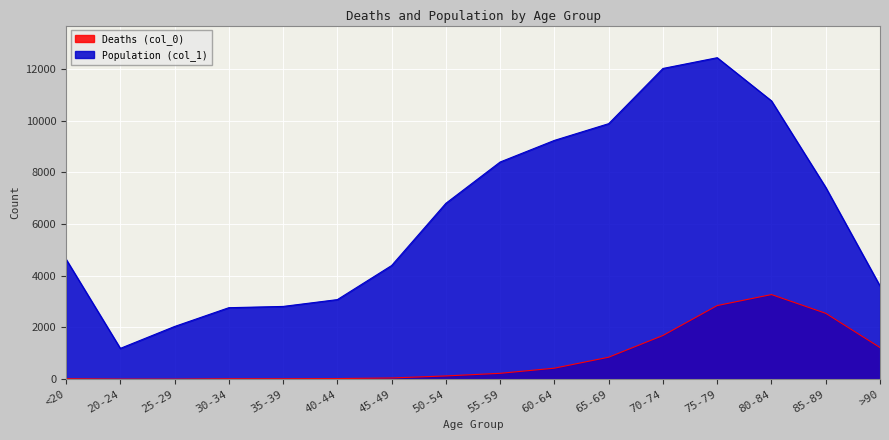

Count the number of categories in the chart.

16